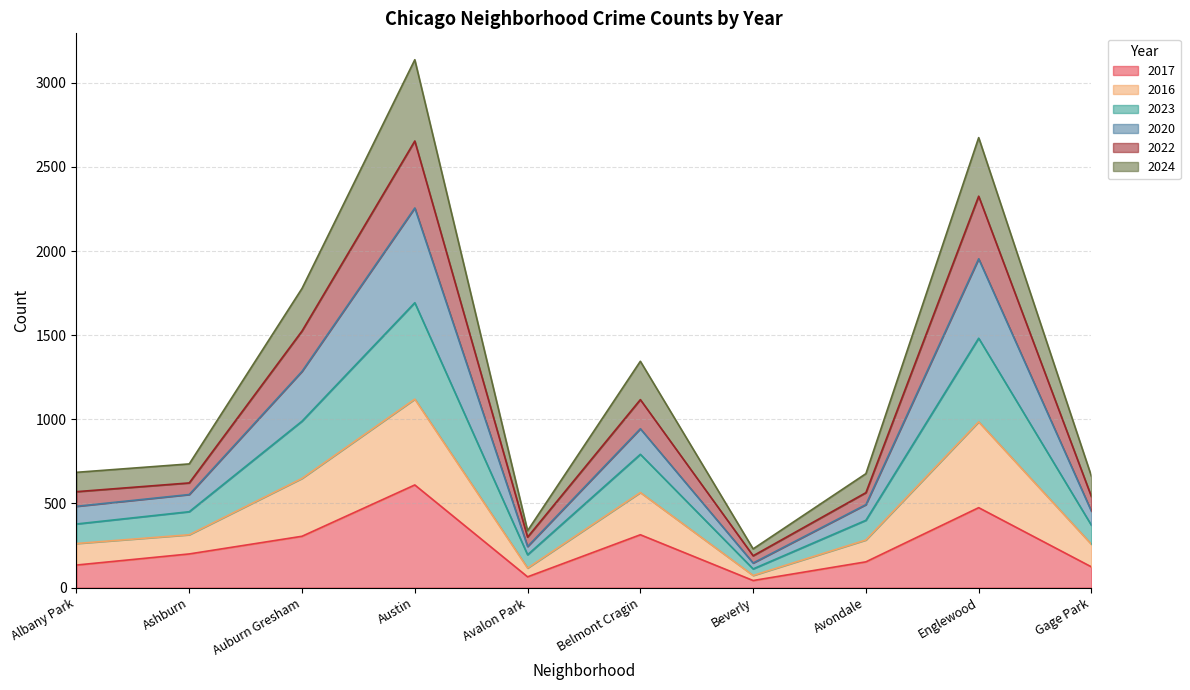

Where is 2020 nearest to the value 1201?

Auburn Gresham